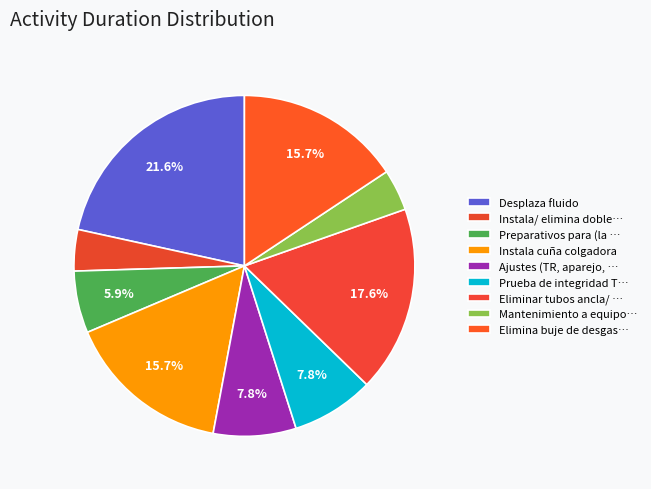

How many slices are in this pie chart?

9